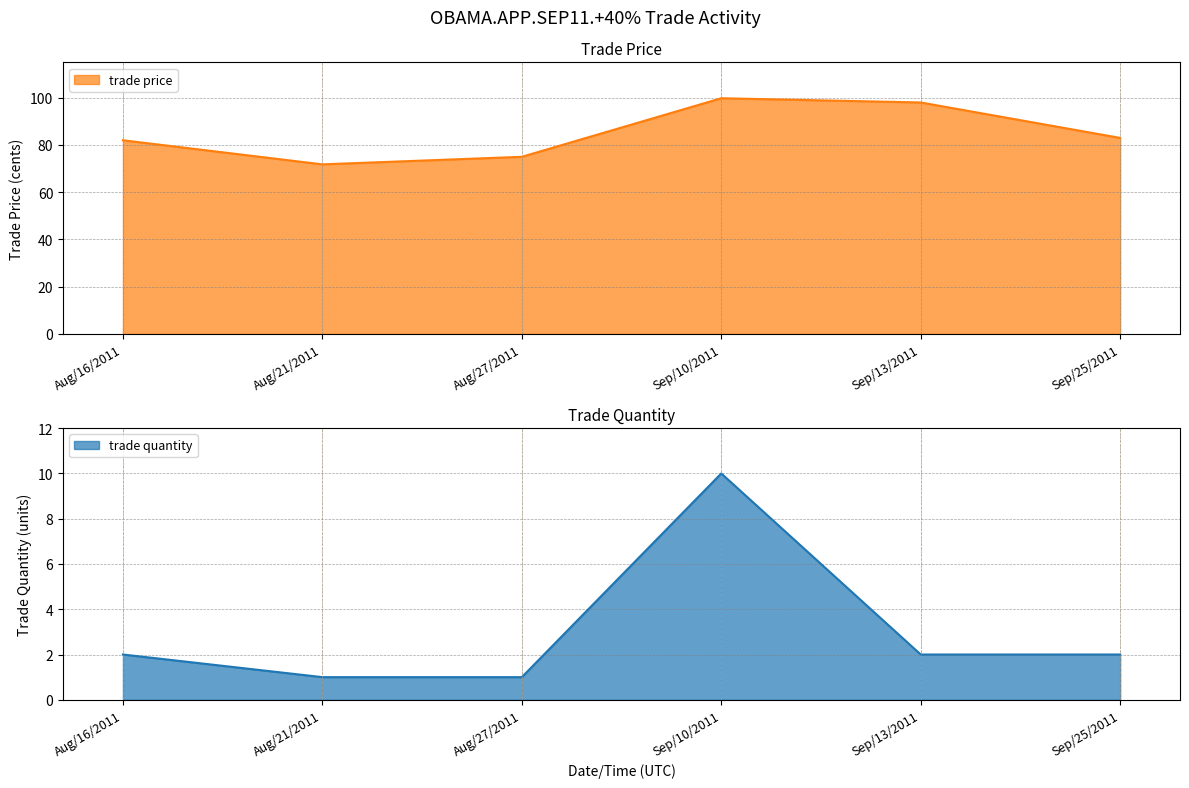

What is the total value across all series at Aug/21/2011?

72.8